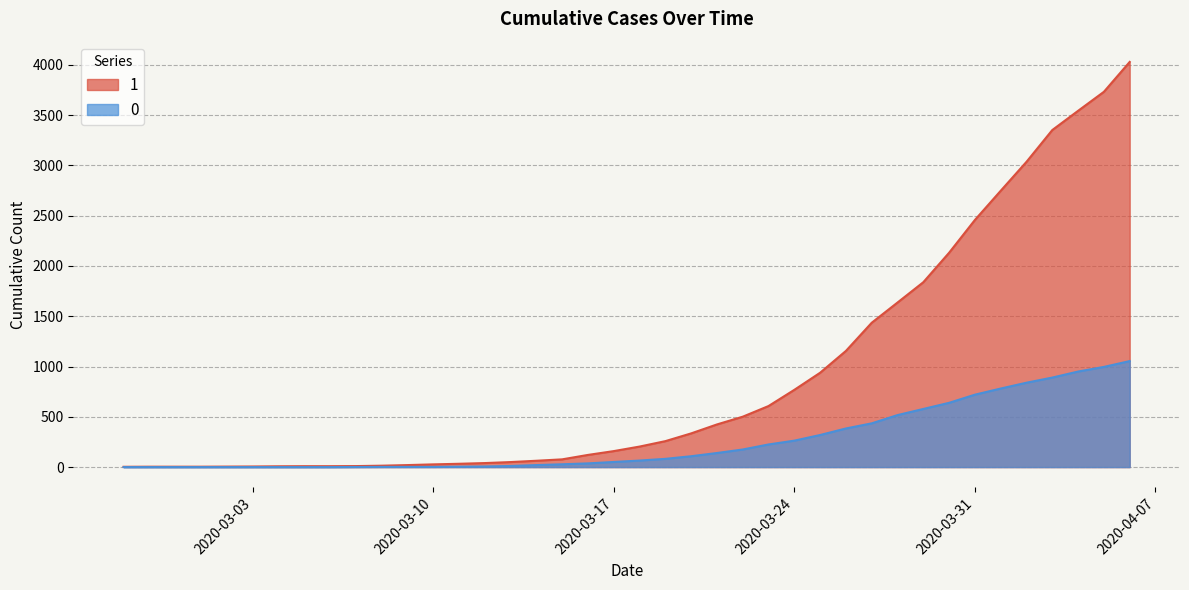

Which series has the largest total across all categories?

1